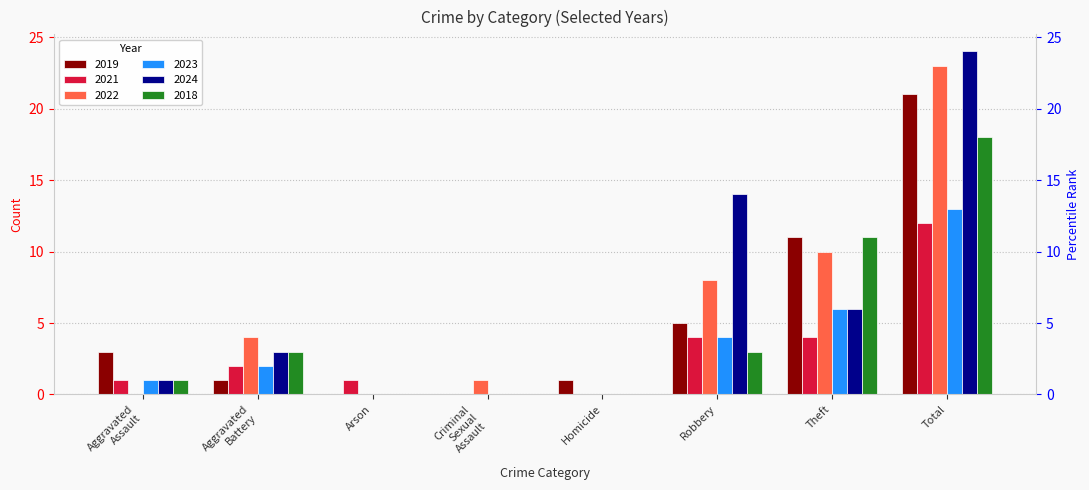

What position from the right is Theft?

2